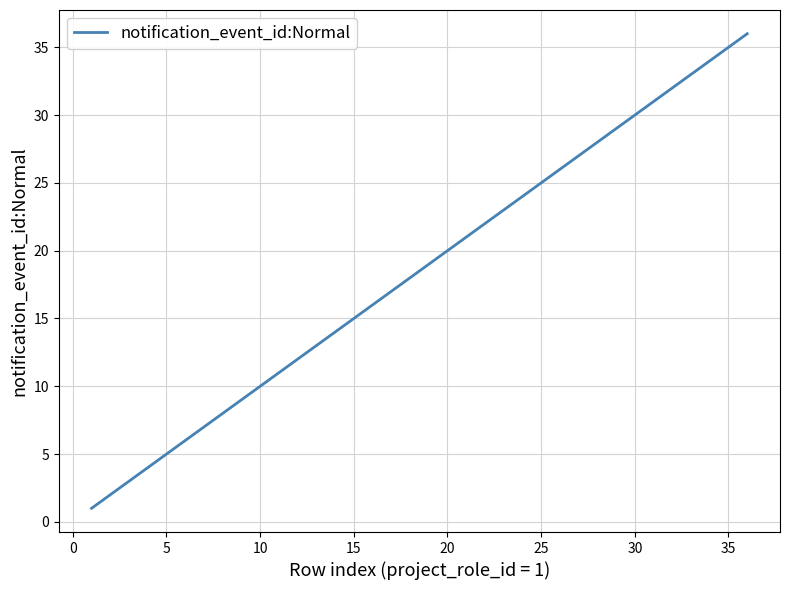

What is the maximum value shown in the chart?

36